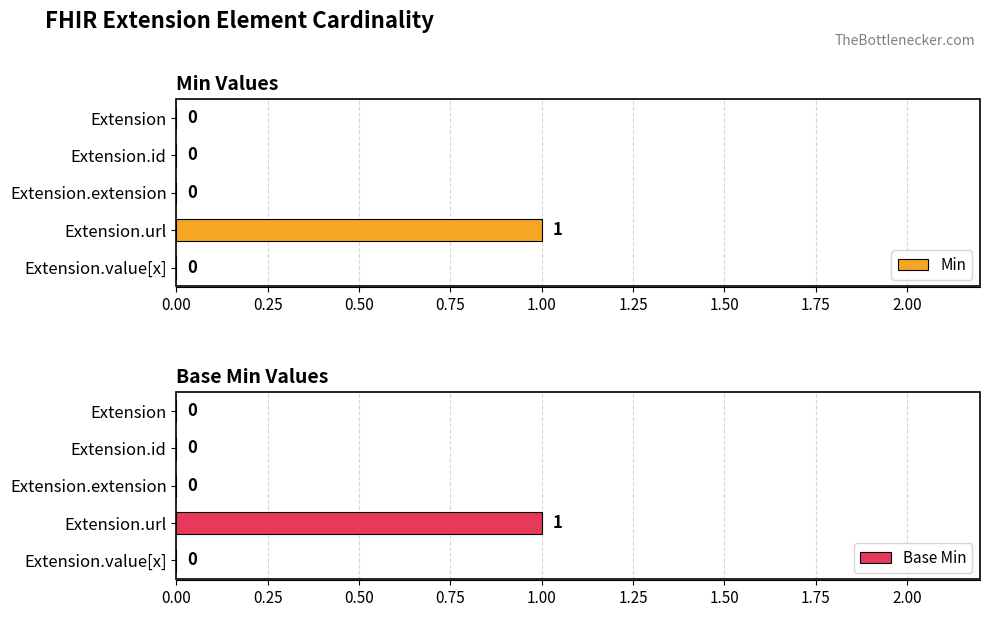

What is the difference between the maximum and minimum values in the Base Min series?

1